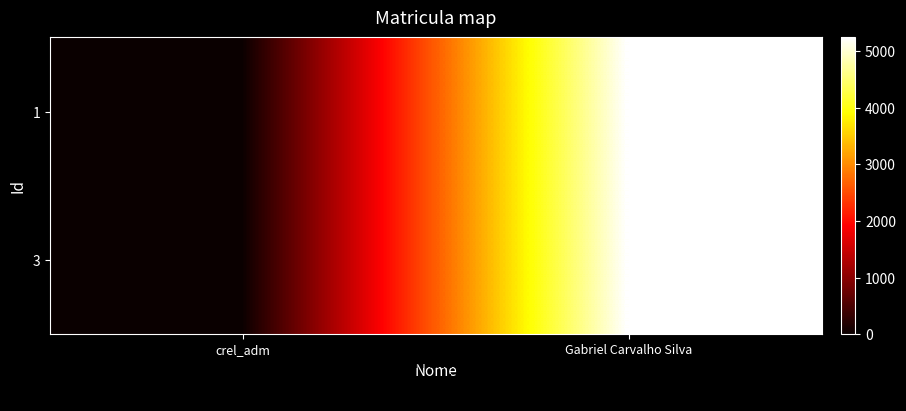

Between crel_adm and Gabriel Carvalho Silva, which is larger?

Gabriel Carvalho Silva